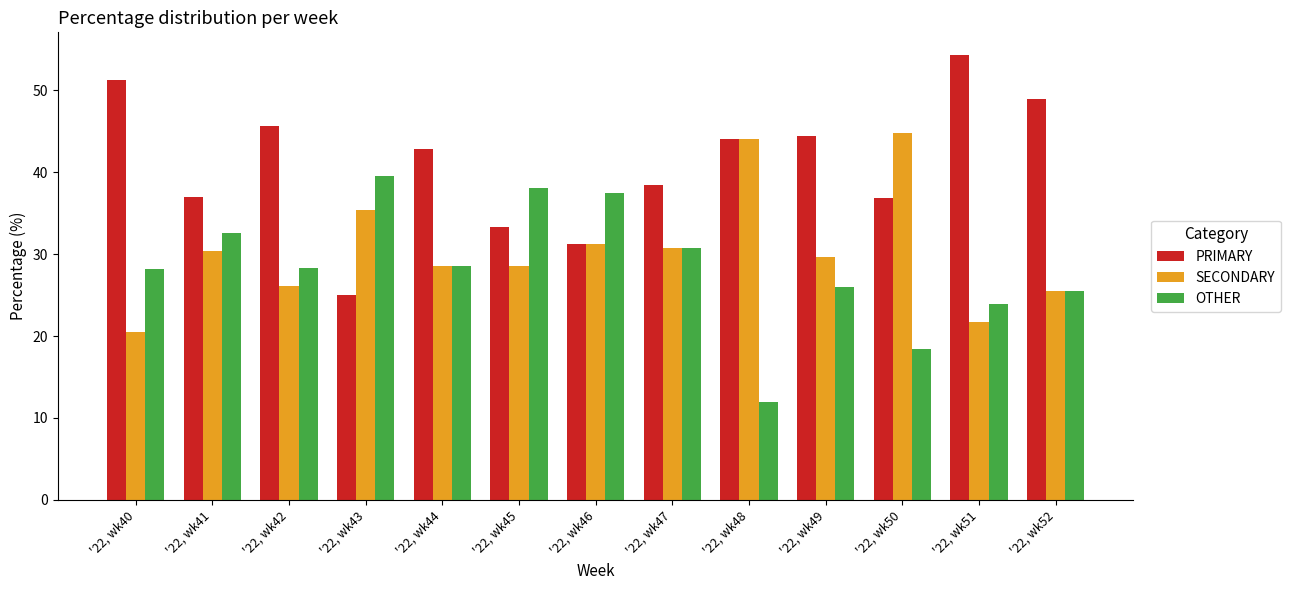

What is the sum of all SECONDARY values?

397.3